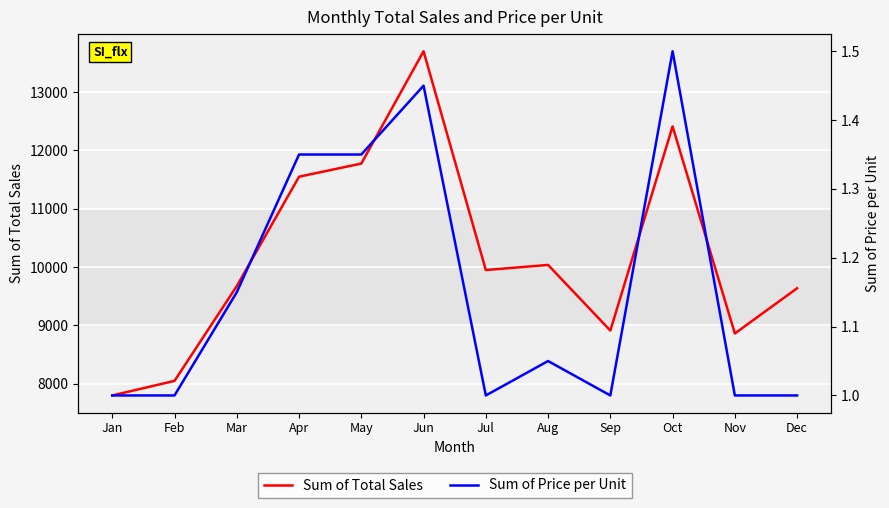

True or false: Sum of Price per Unit and Sum of Total Sales intersect in this chart.

False